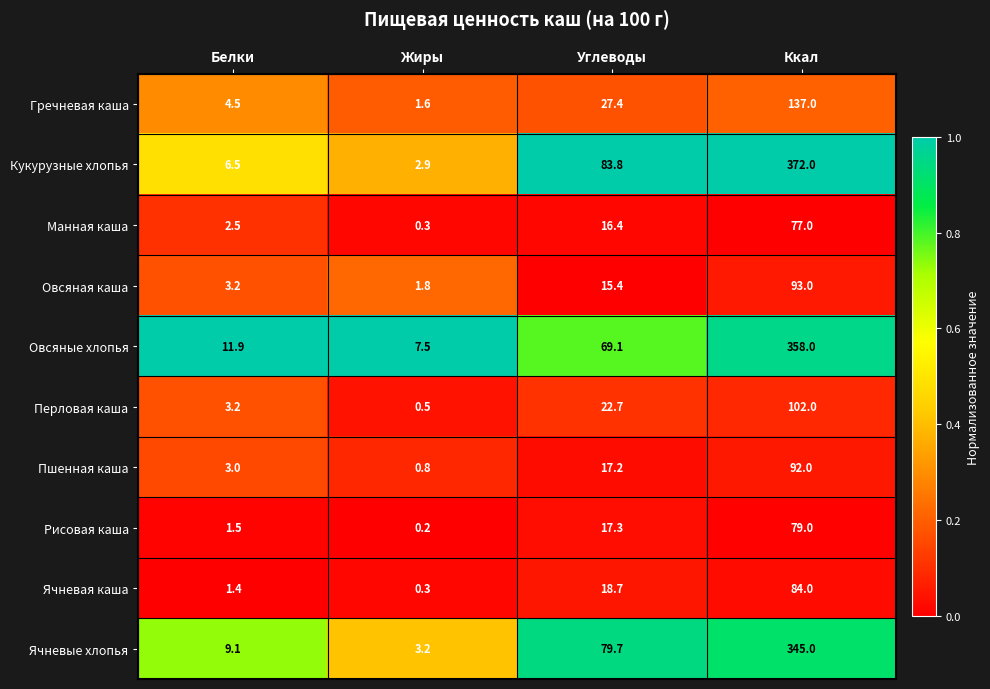

At Ккал, list the series in order from largest to smallest.

Кукурузные хлопья, Овсяные хлопья, Ячневые хлопья, Гречневая каша, Перловая каша, Овсяная каша, Пшенная каша, Ячневая каша, Рисовая каша, Манная каша